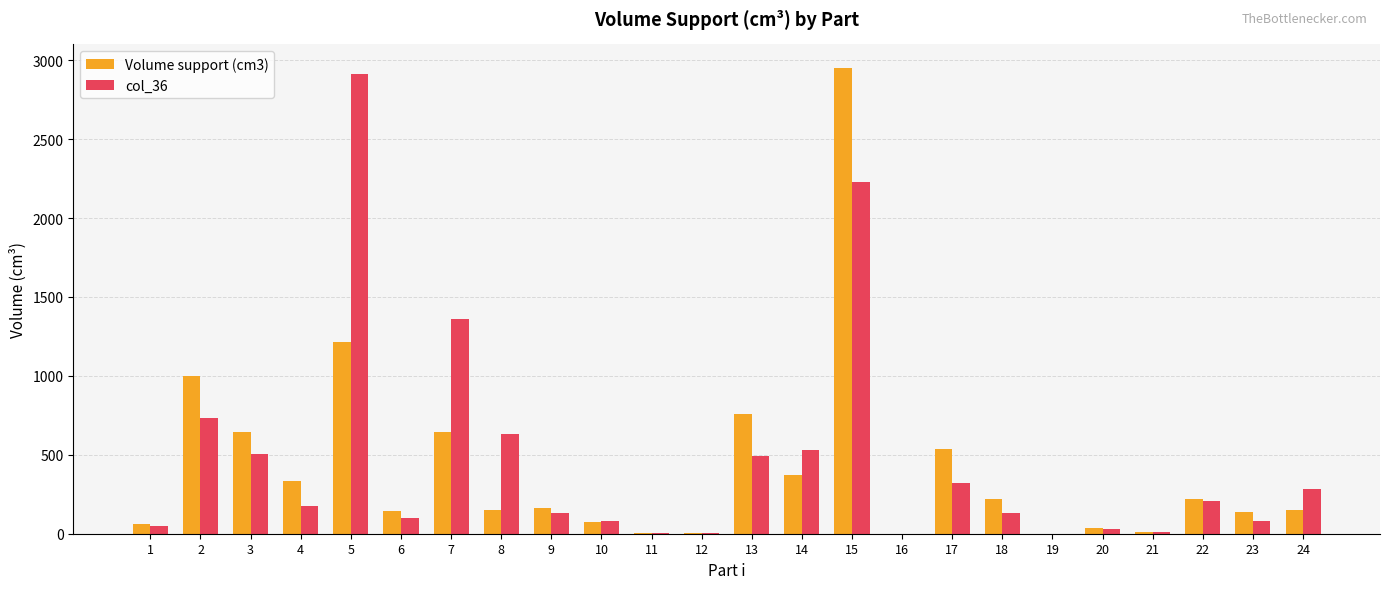

Count the number of categories in the chart.

24